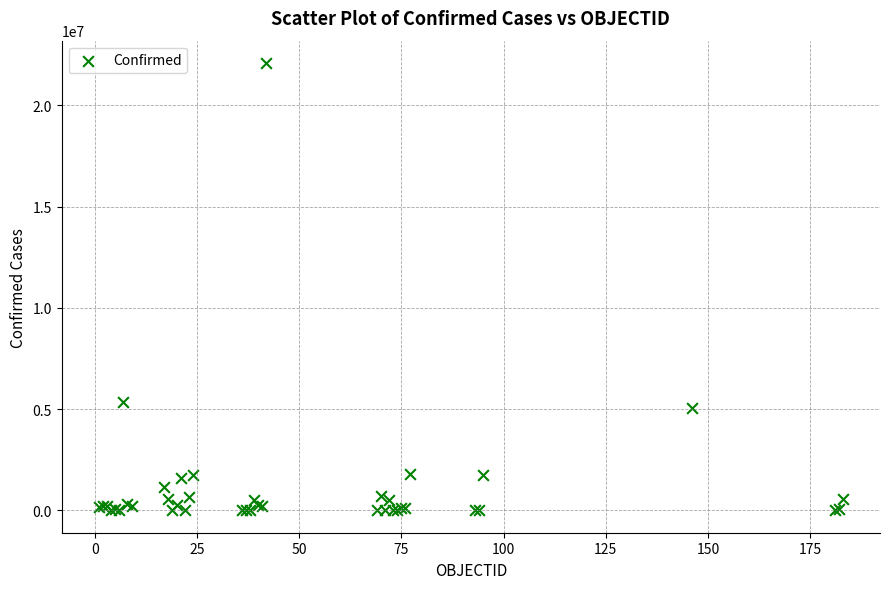

What Y value in the scatter plot is closest to 11043694?

5328416